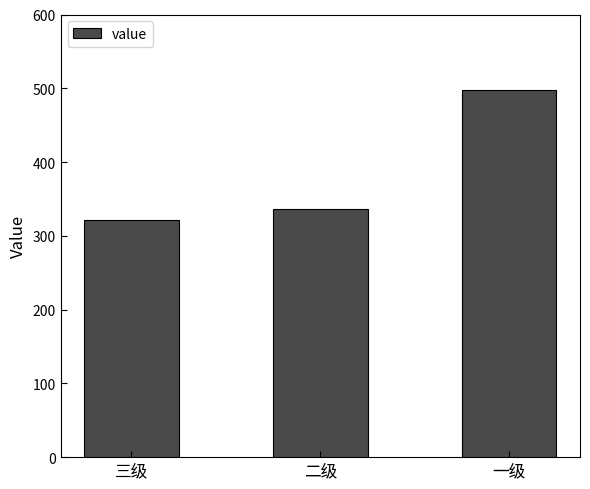

What is the approximate value at 三级, to the nearest 50?

300